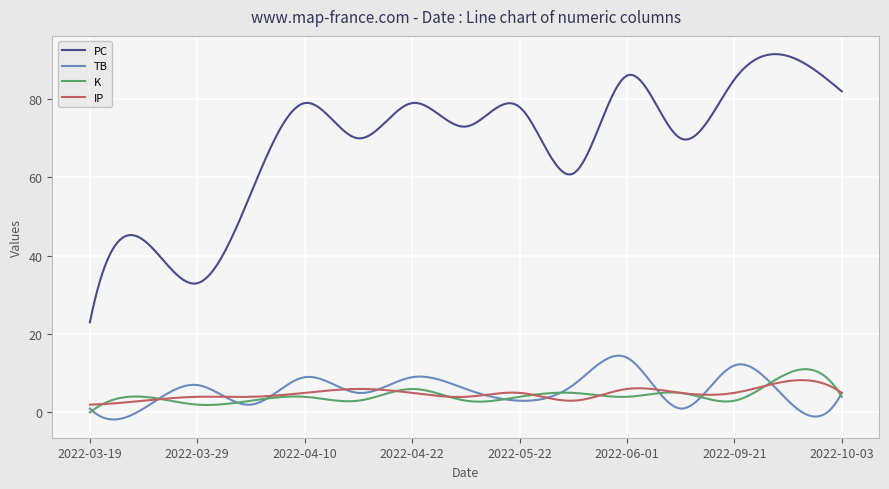

True or false: PC and IP intersect in this chart.

False